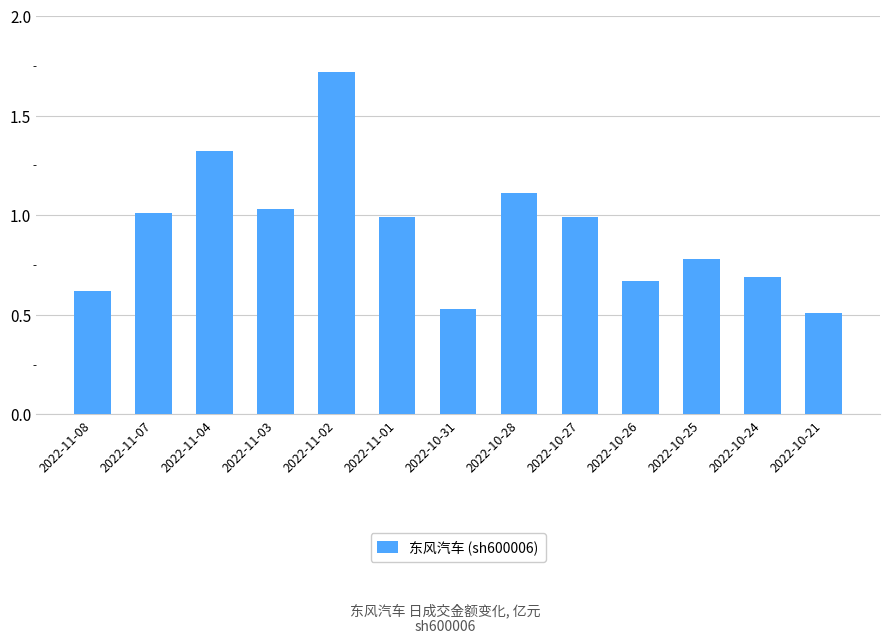

What is the average value?

0.9